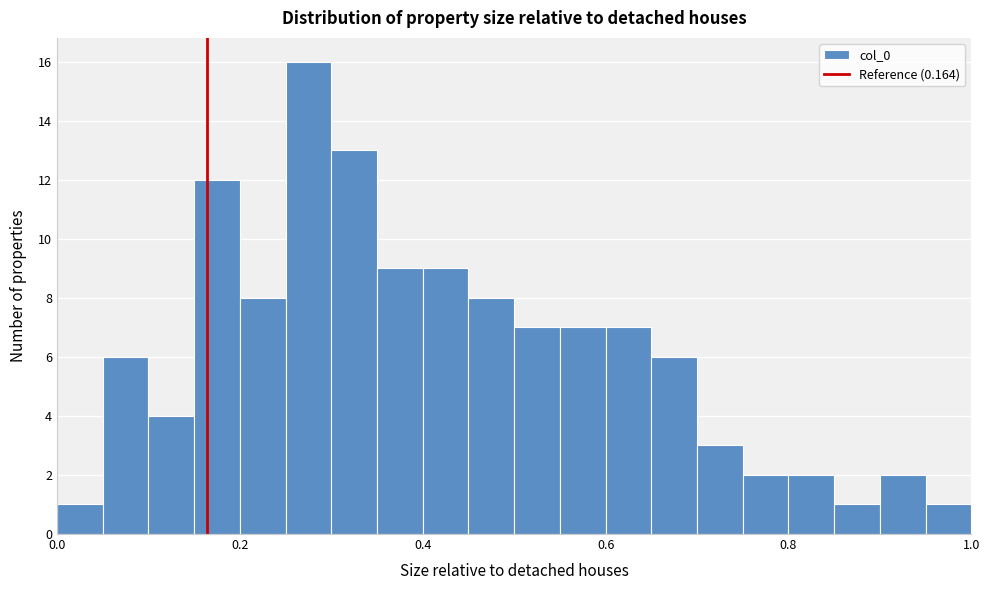

Around what value on the x-axis is the tallest bar? Give the approximate position of its centre, as read against the axis.

0.28